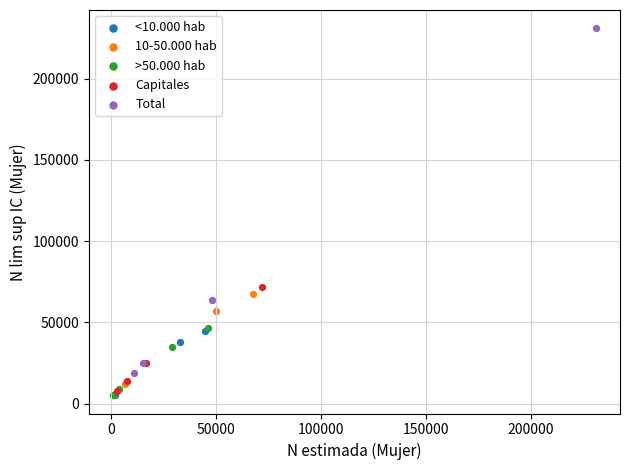

Which series reaches the maximum Y coordinate?

Total